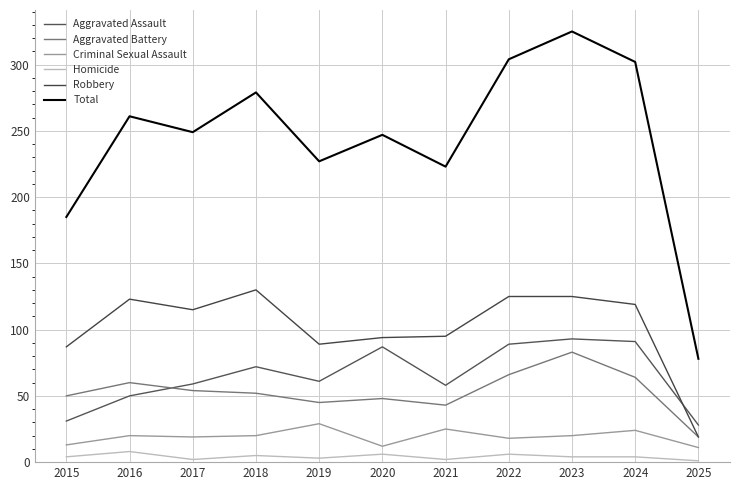

Which series has the largest range (max minus min)?

Total